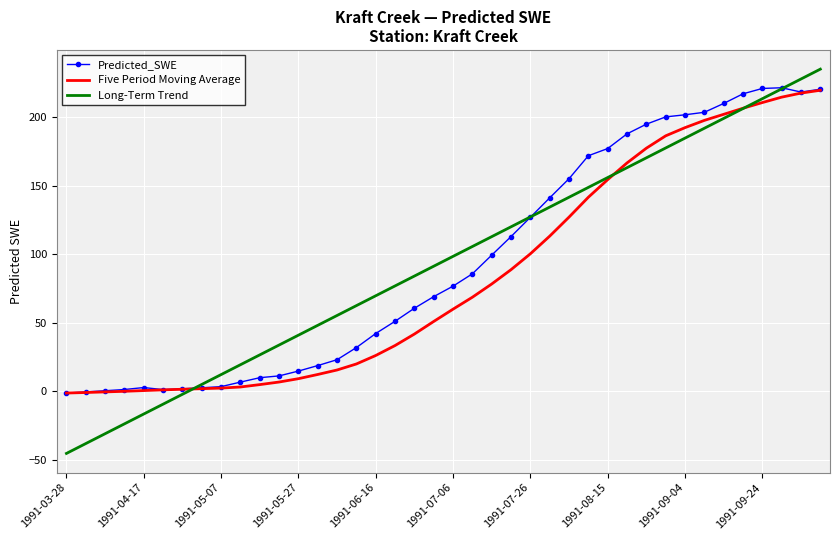

What is the maximum value shown in the chart?

235.1